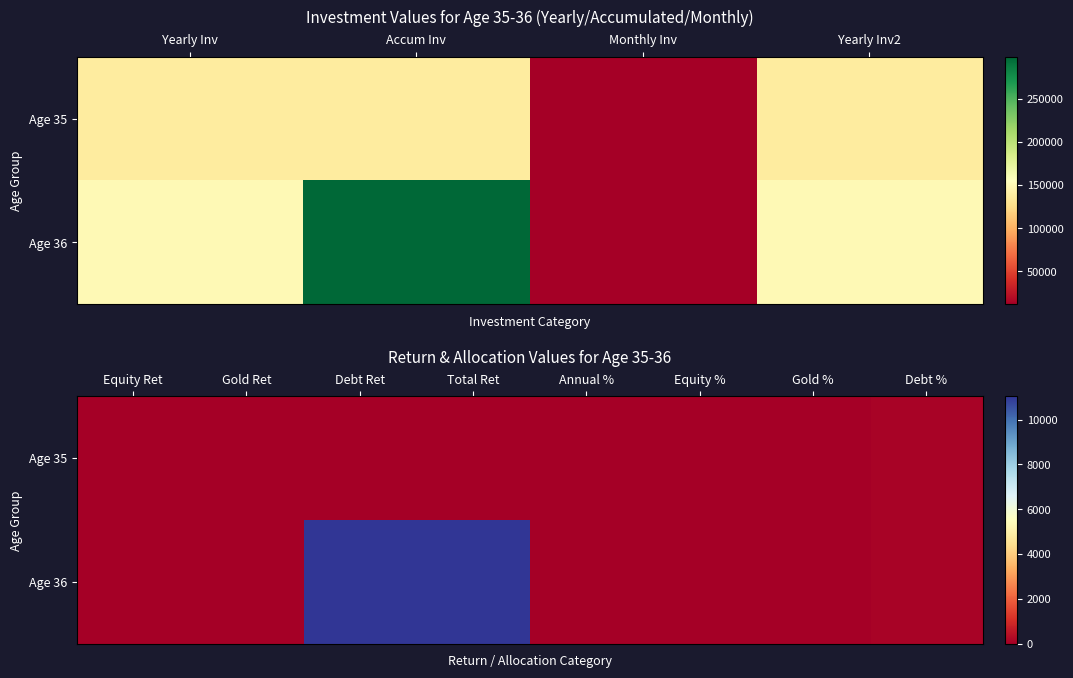

How many values in Age 36 are above zero?

4